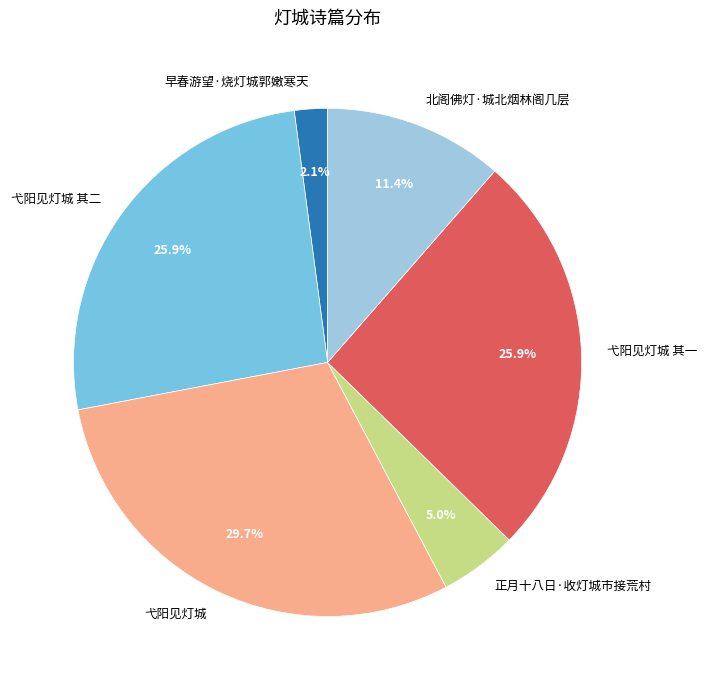

Is there any slice that represents more than half of the pie?

No